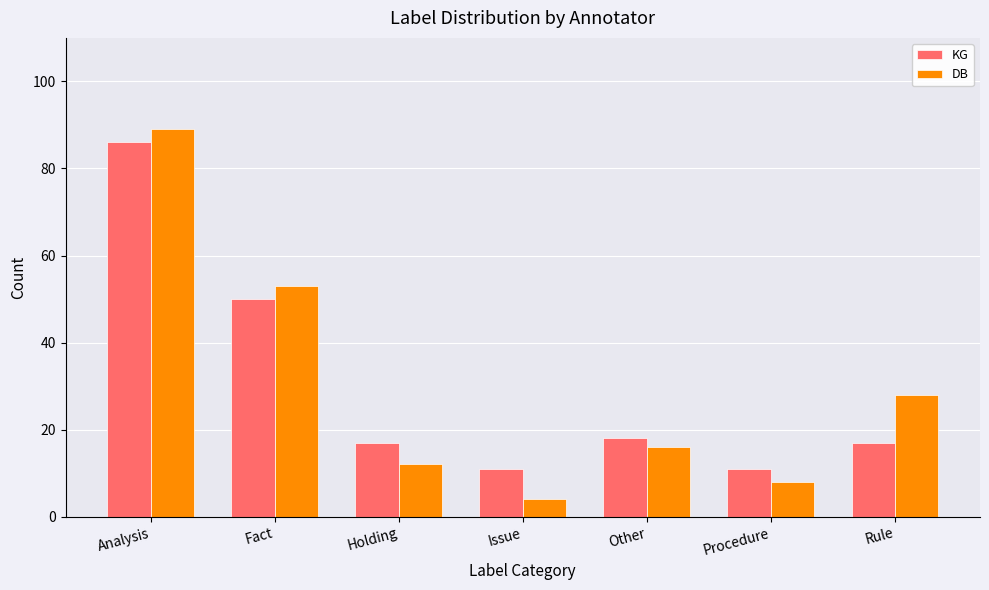

What is the difference between the DB values at Procedure and Issue?

4